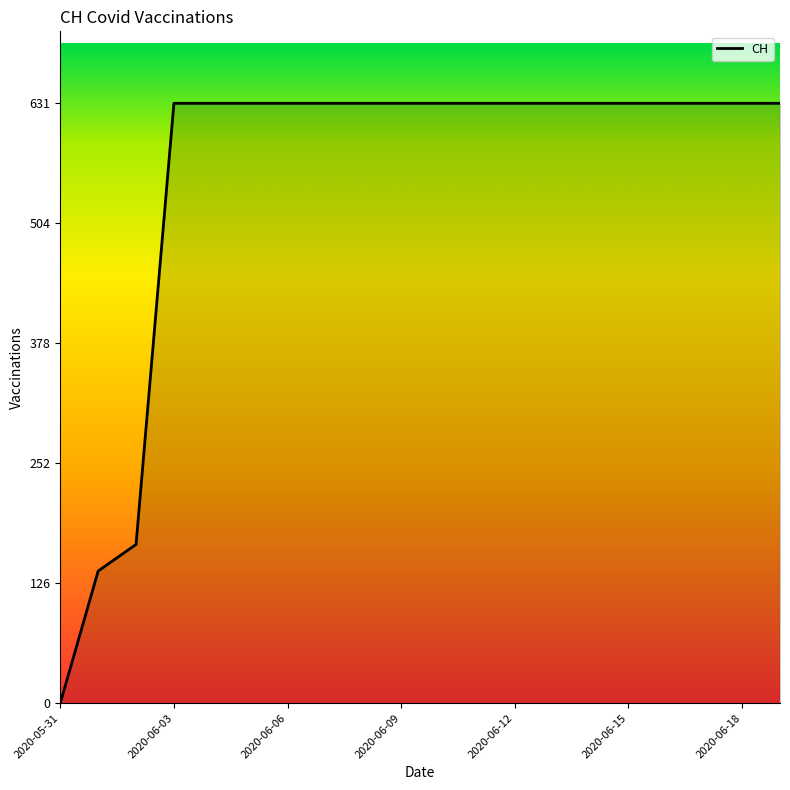

What is the maximum value shown in the chart?

631